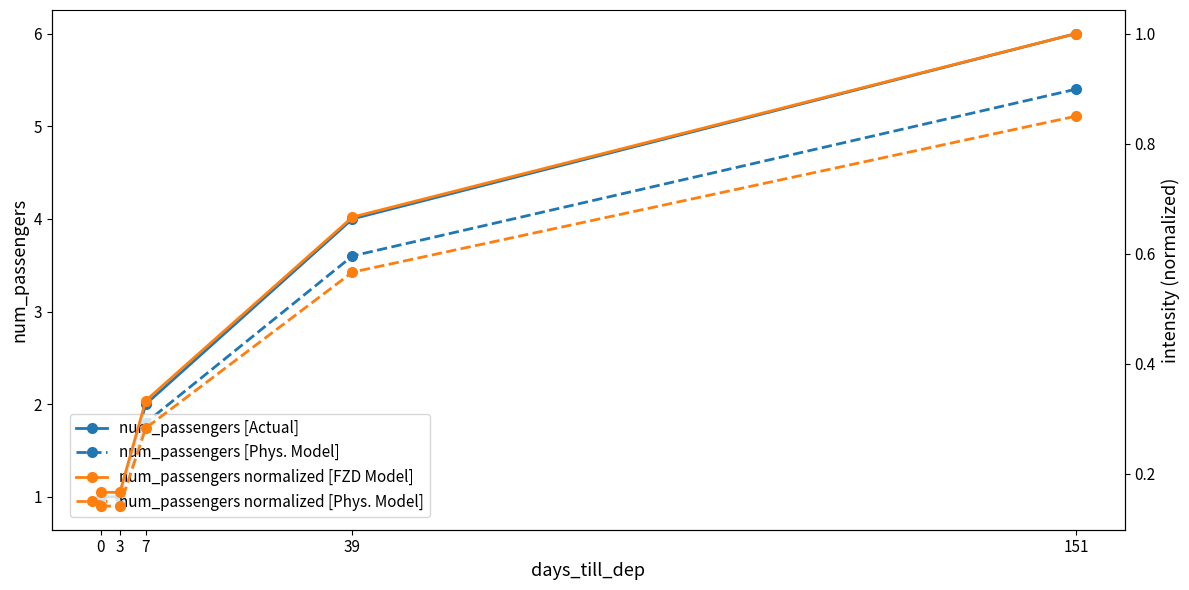

List the series in order of their peak value, lowest first.

num_passengers normalized [Phys. Model], num_passengers normalized [FZD Model], num_passengers [Phys. Model], num_passengers [Actual]